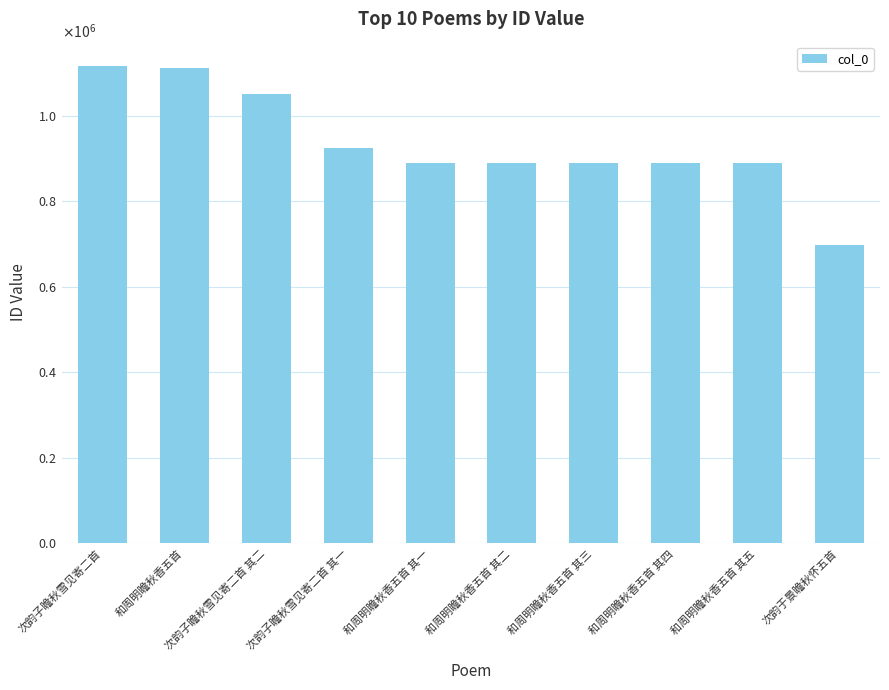

What is the sum of all values?

9346787